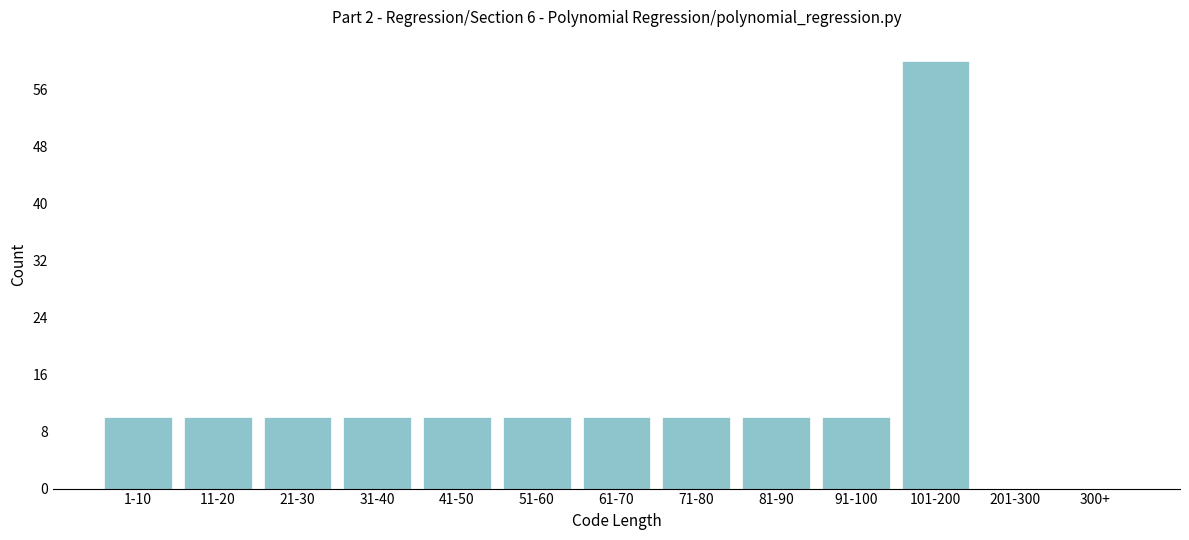

Reading left to right, transcribe all the data shown in this chart.

1-10=10	11-20=10	21-30=10	31-40=10	41-50=10	51-60=10	61-70=10	71-80=10	81-90=10	91-100=10	101-200=60	201-300=0	300+=0